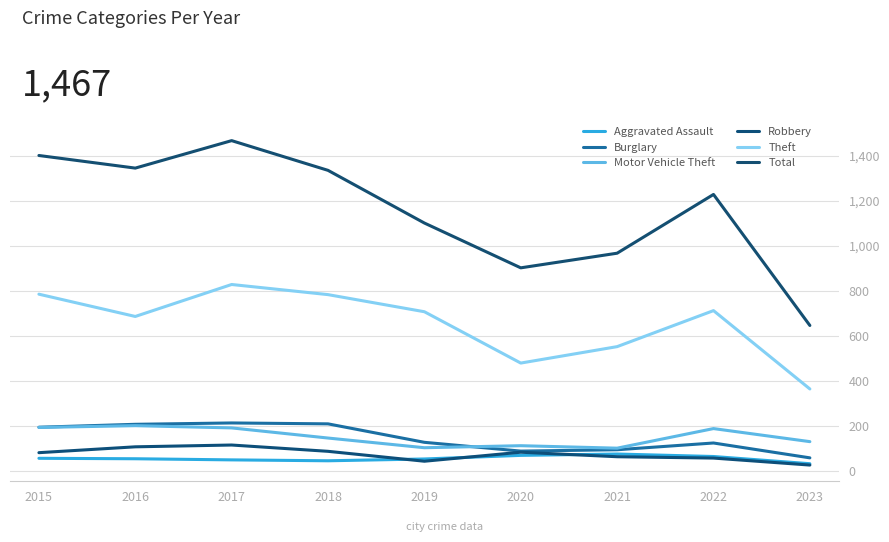

True or false: Total and Robbery intersect in this chart.

False